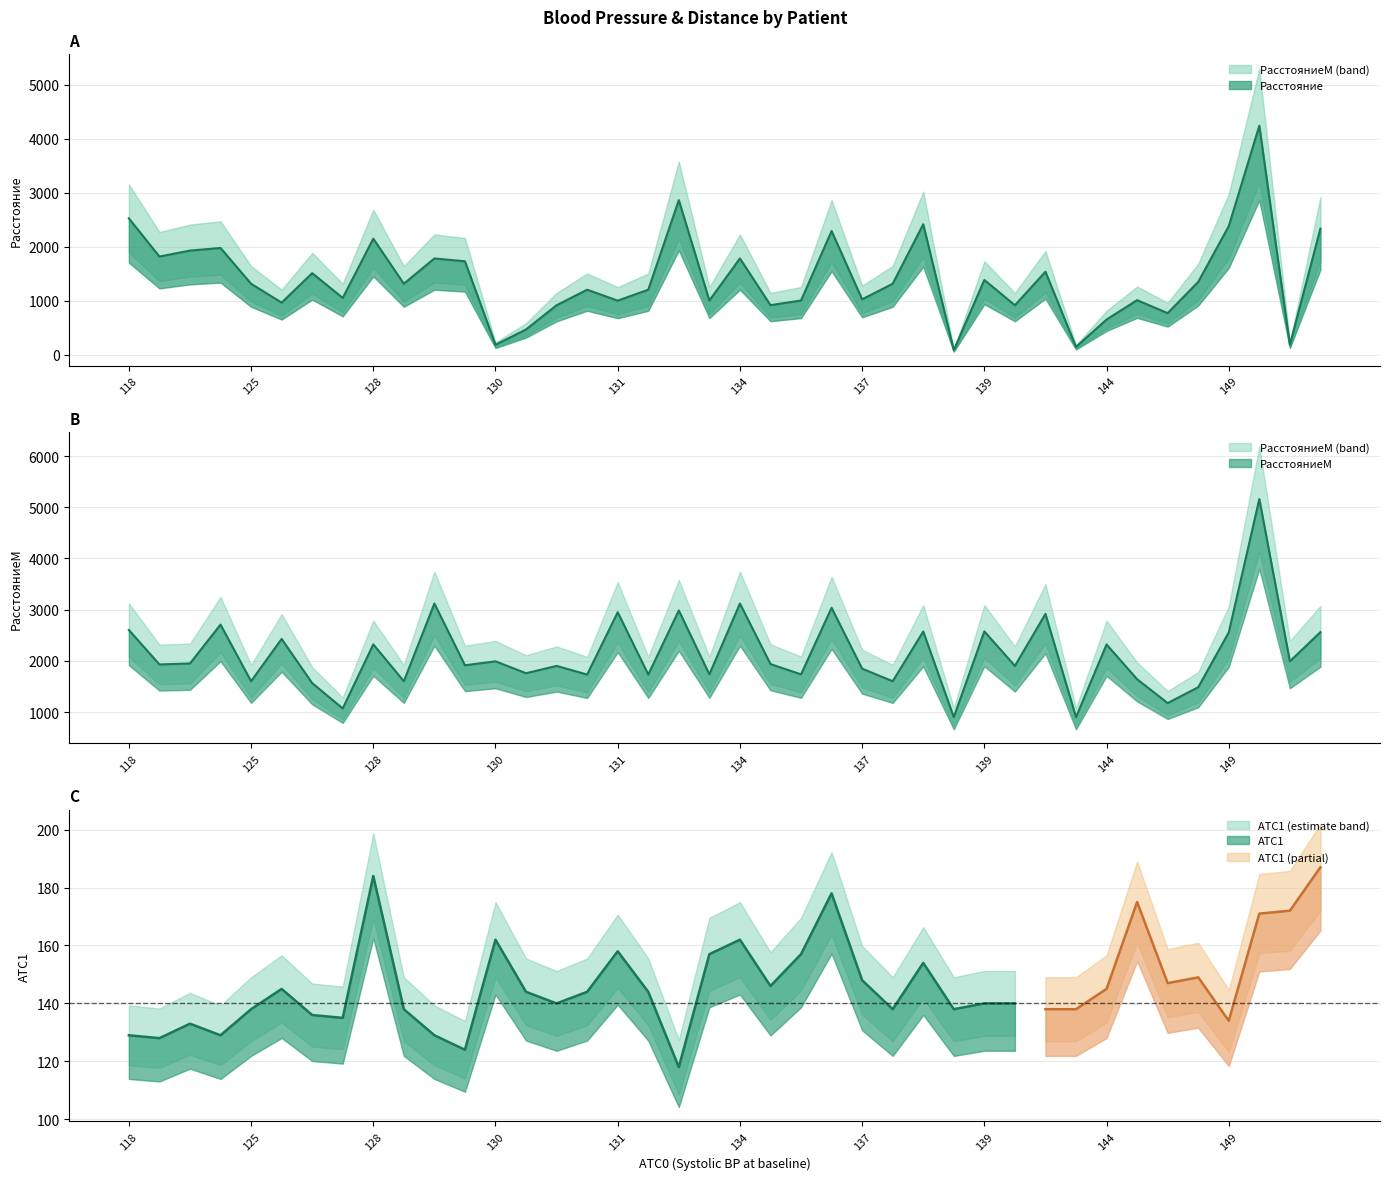

Between 126 and 139, which series saw the biggest shift?

РасстояниеМ